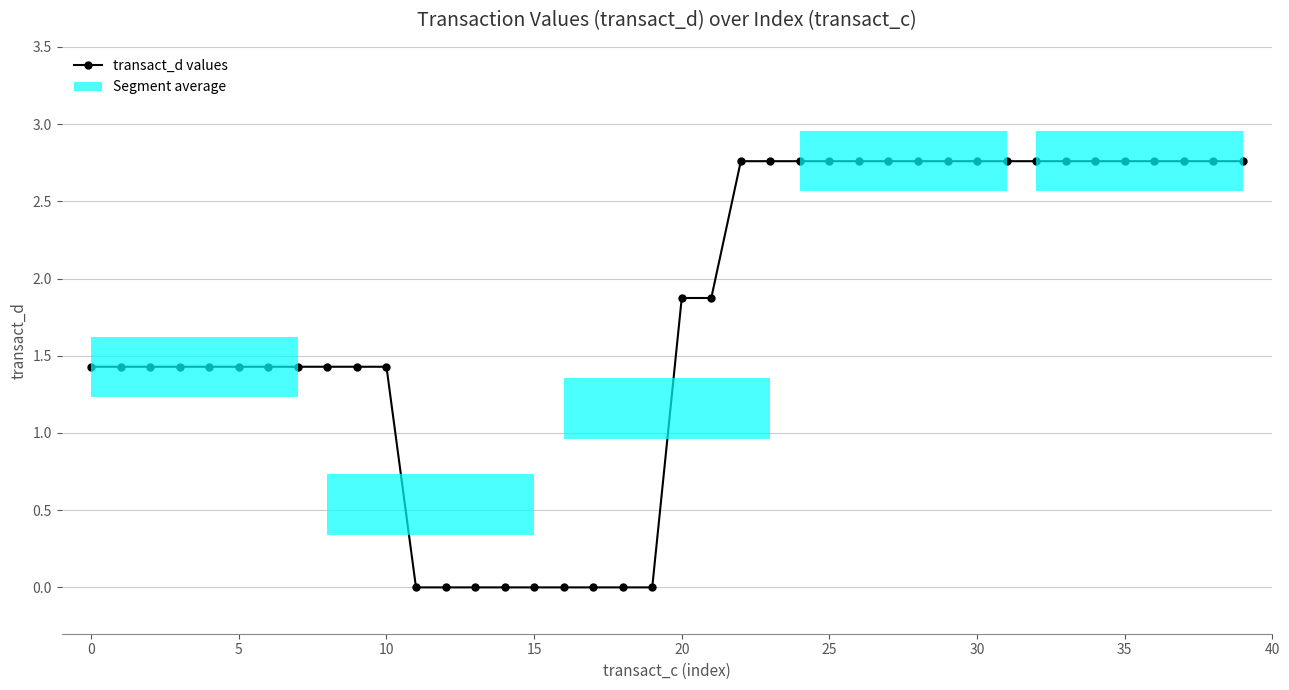

Which label corresponds to the largest value in the chart?

22